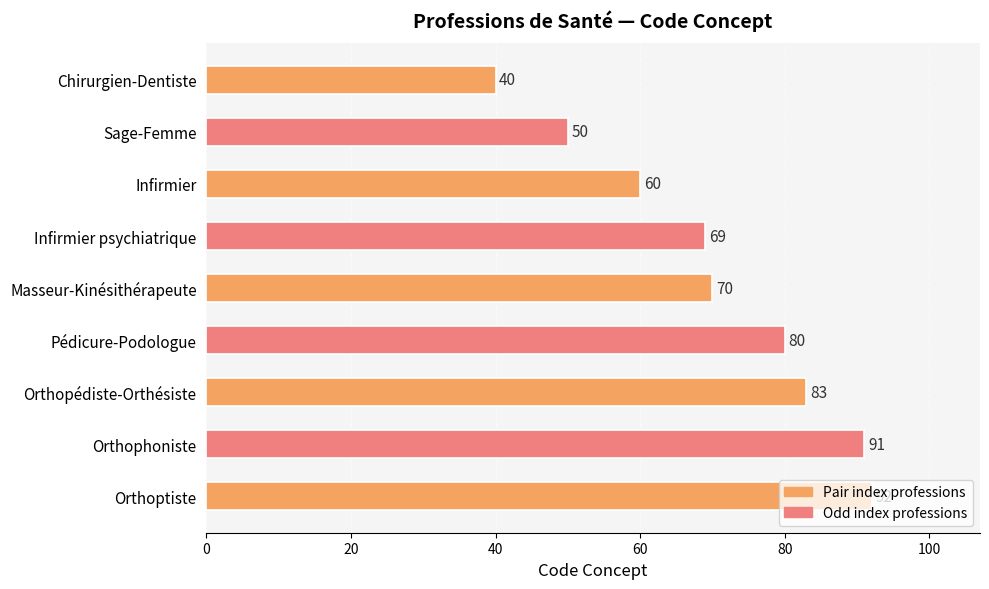

What is the change in value from Infirmier psychiatrique to Orthoptiste?

+23